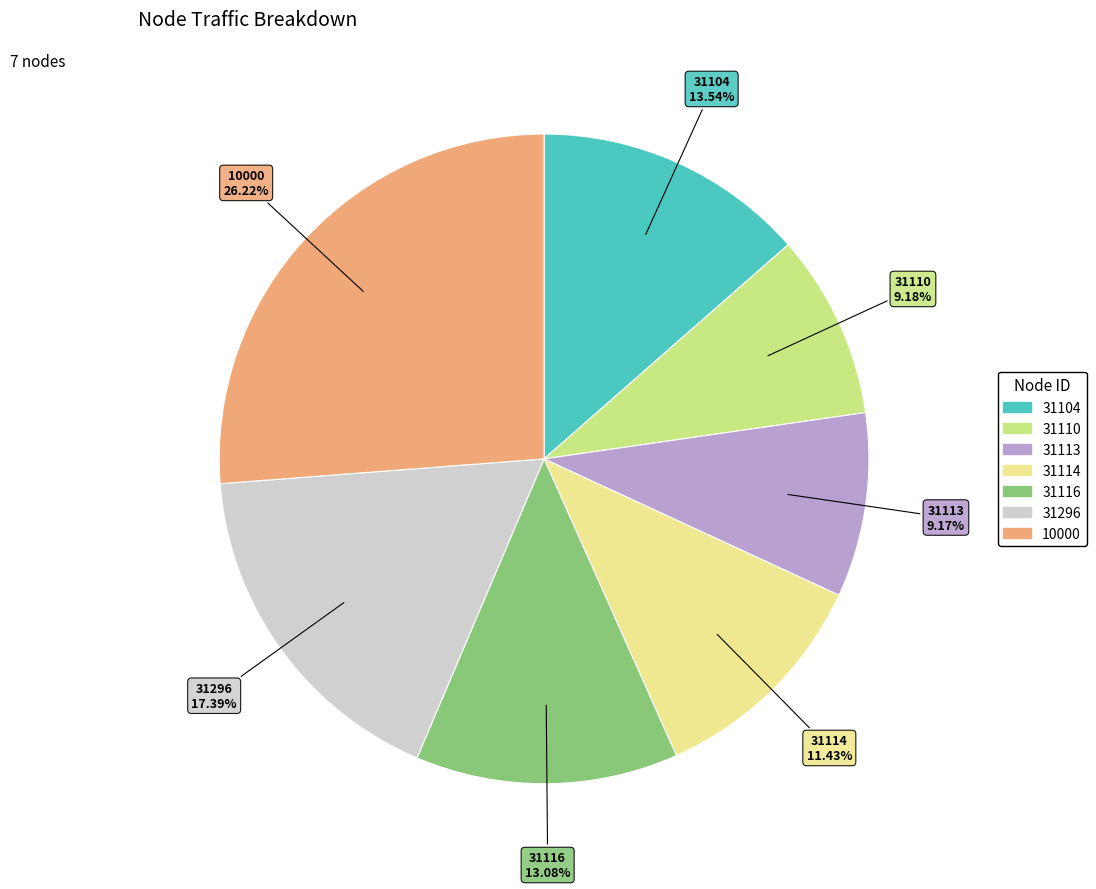

Approximately how many times larger is the value at 10000 compared to 31110?

2.9